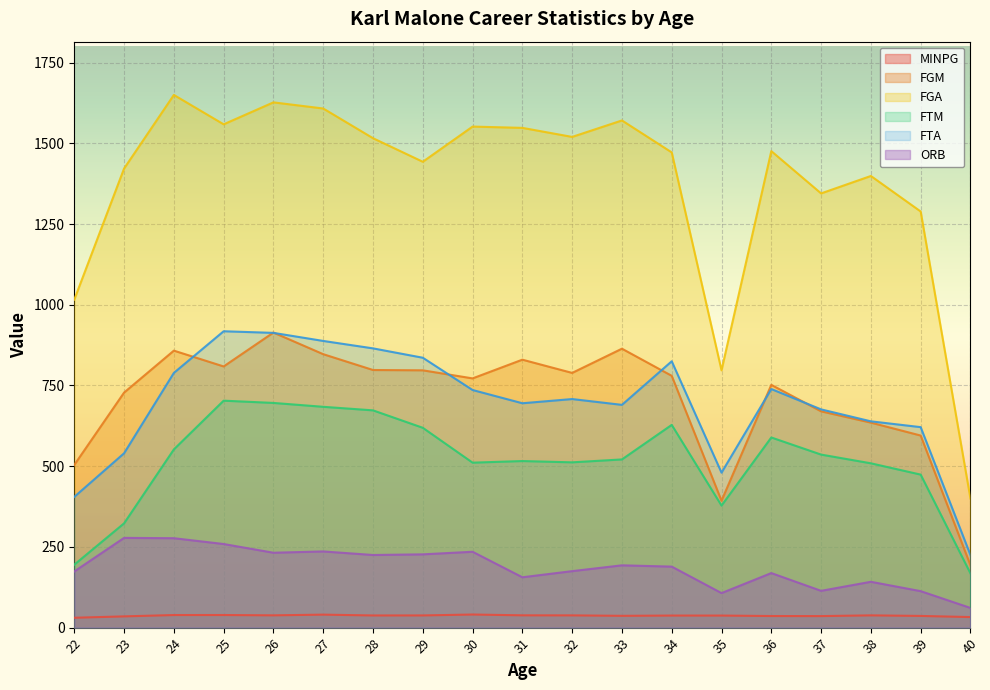

Reading right to left, transcribe all the data shown in this chart.

MINPG: 32.7	36.2	38.0	35.7	35.9	37.4	37.4	36.6	38.0	38.1	40.6	37.8	37.7	40.3	38.1	39.1	39.0	34.8	30.6
FGM: 193.0	595.0	635.0	670.0	752.0	393.0	780.0	864.0	789.0	830.0	772.0	797.0	798.0	847.0	914.0	809.0	858.0	728.0	504.0
FGA: 400.0	1289.0	1399.0	1345.0	1476.0	797.0	1472.0	1571.0	1520.0	1548.0	1552.0	1443.0	1516.0	1608.0	1627.0	1559.0	1650.0	1422.0	1016.0
FTM: 168.0	474.0	509.0	536.0	589.0	378.0	628.0	521.0	512.0	516.0	511.0	619.0	673.0	684.0	696.0	703.0	552.0	323.0	195.0
FTA: 225.0	621.0	639.0	676.0	739.0	480.0	825.0	690.0	708.0	695.0	736.0	836.0	865.0	888.0	913.0	918.0	789.0	540.0	405.0
ORB: 61.0	113.0	142.0	114.0	169.0	107.0	189.0	193.0	175.0	156.0	235.0	227.0	225.0	236.0	232.0	259.0	277.0	278.0	174.0